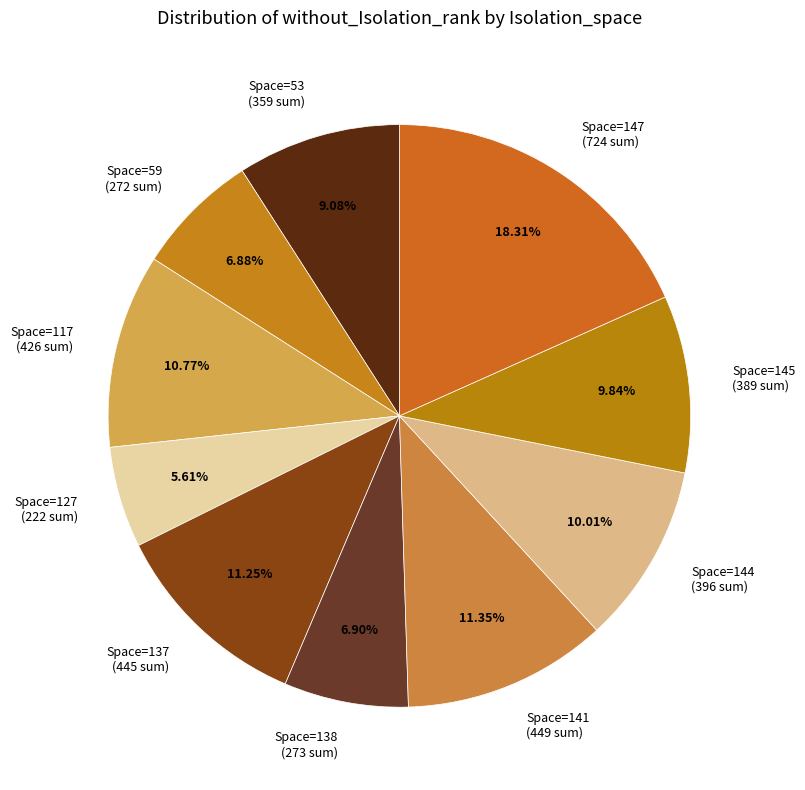

How many segments does this pie chart have?

10